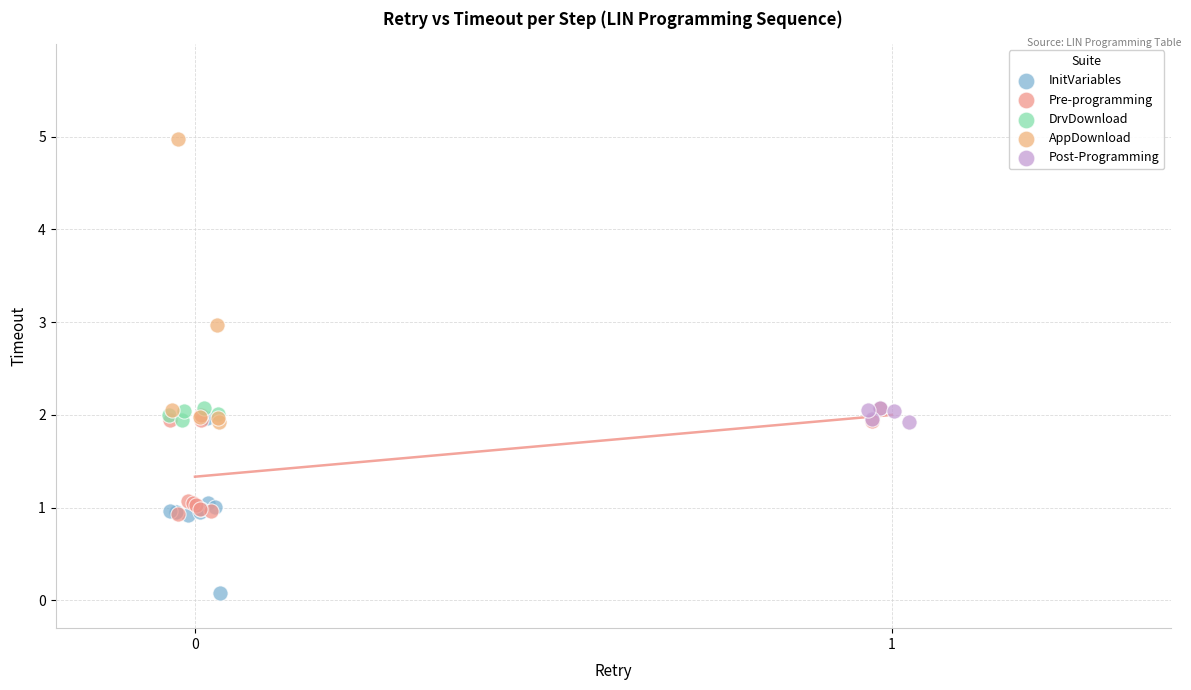

Which series reaches the maximum Y coordinate?

AppDownload